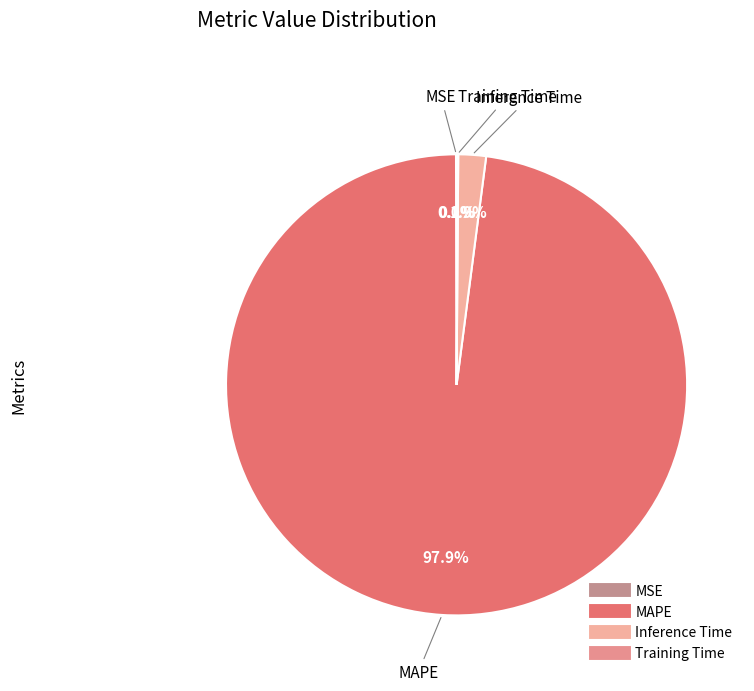

To the nearest percent, what is the difference between the Training Time and MAPE slice percentages?

98%